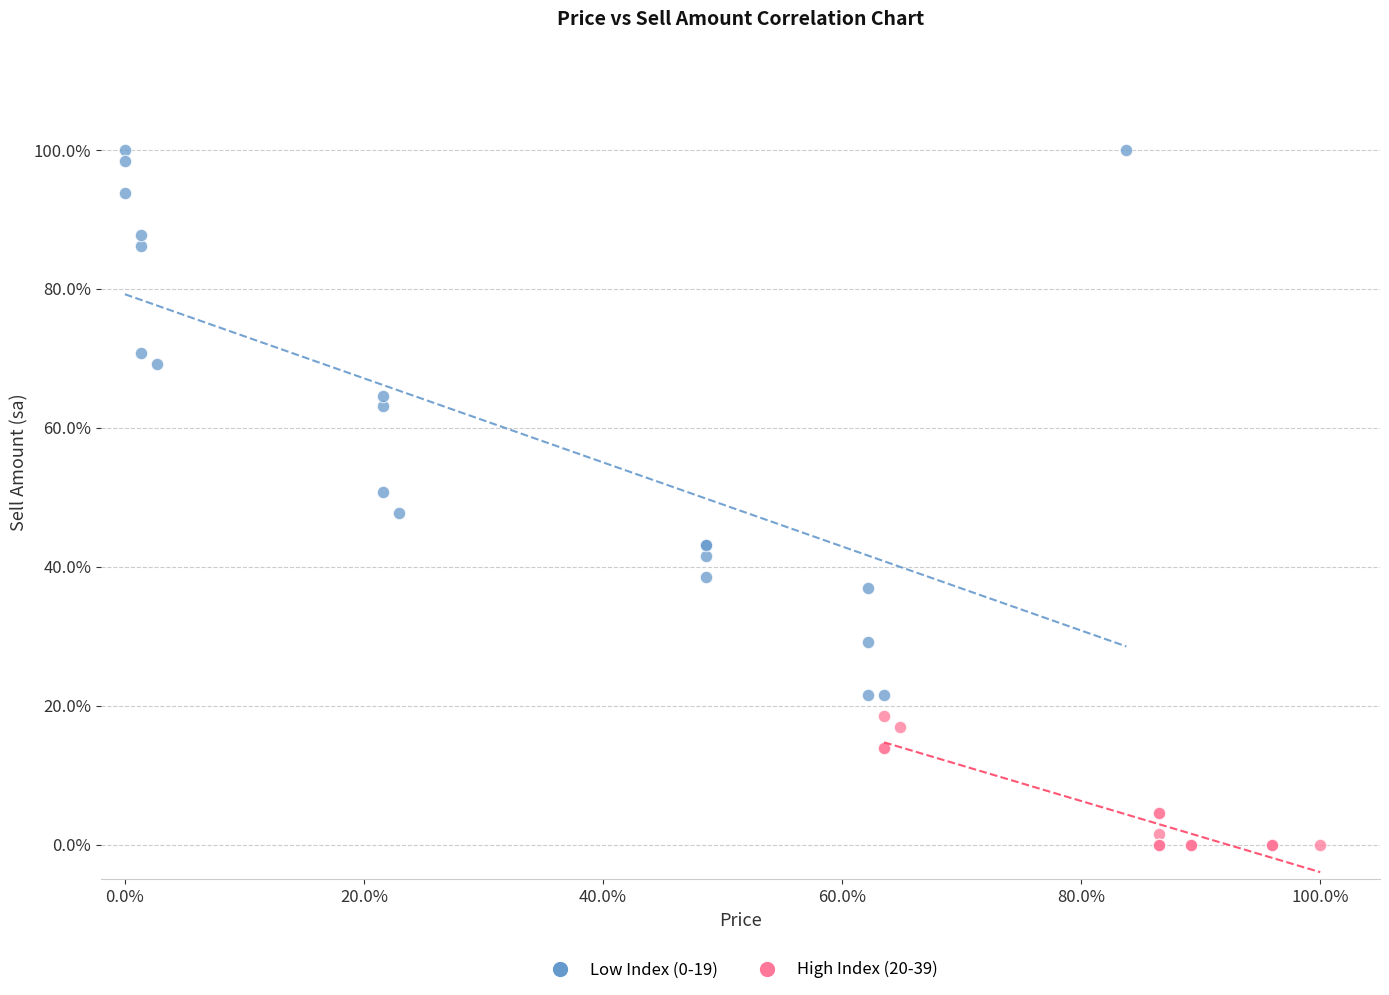

Which series contains the lowest Y value?

High Index (20-39)